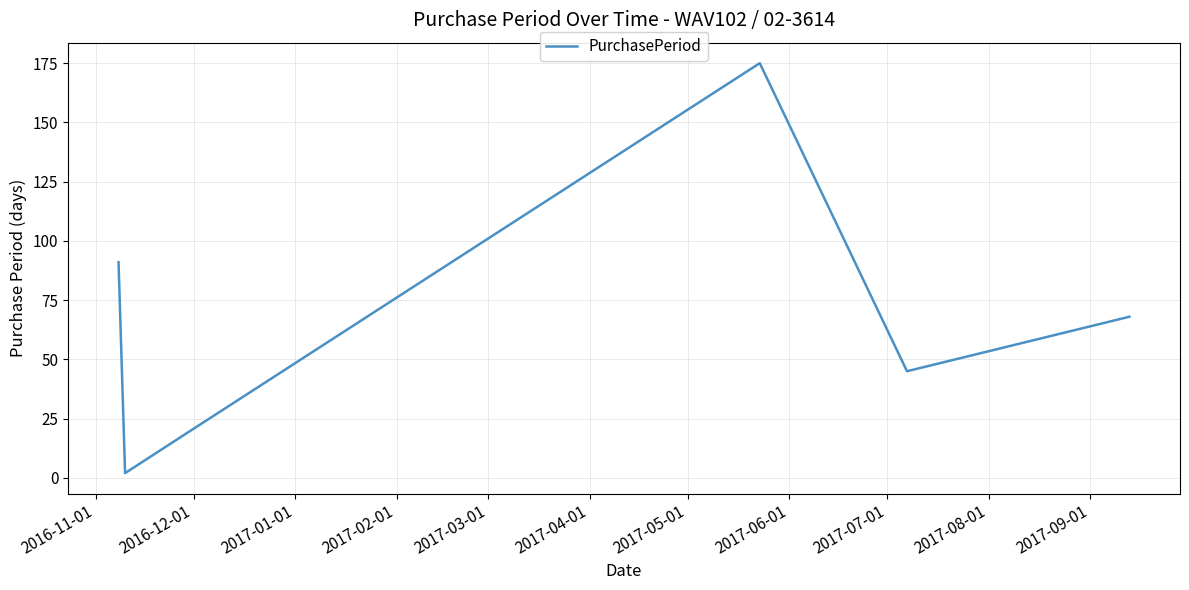

How many distinct data groups are displayed?

1